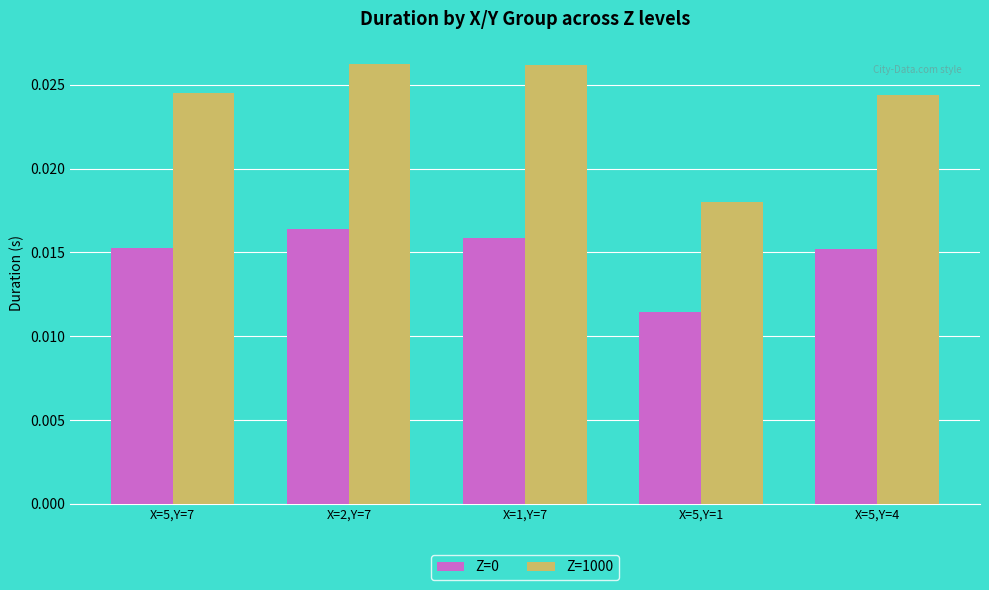

How many groups of bars are there?

5